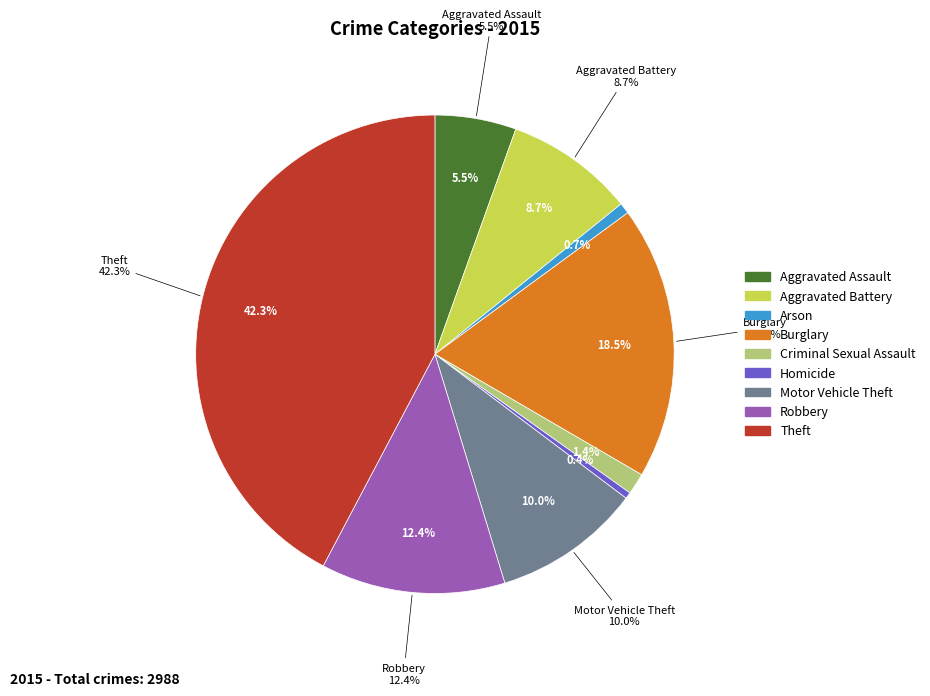

What percentage is the Arson slice, to the nearest percent?

1%